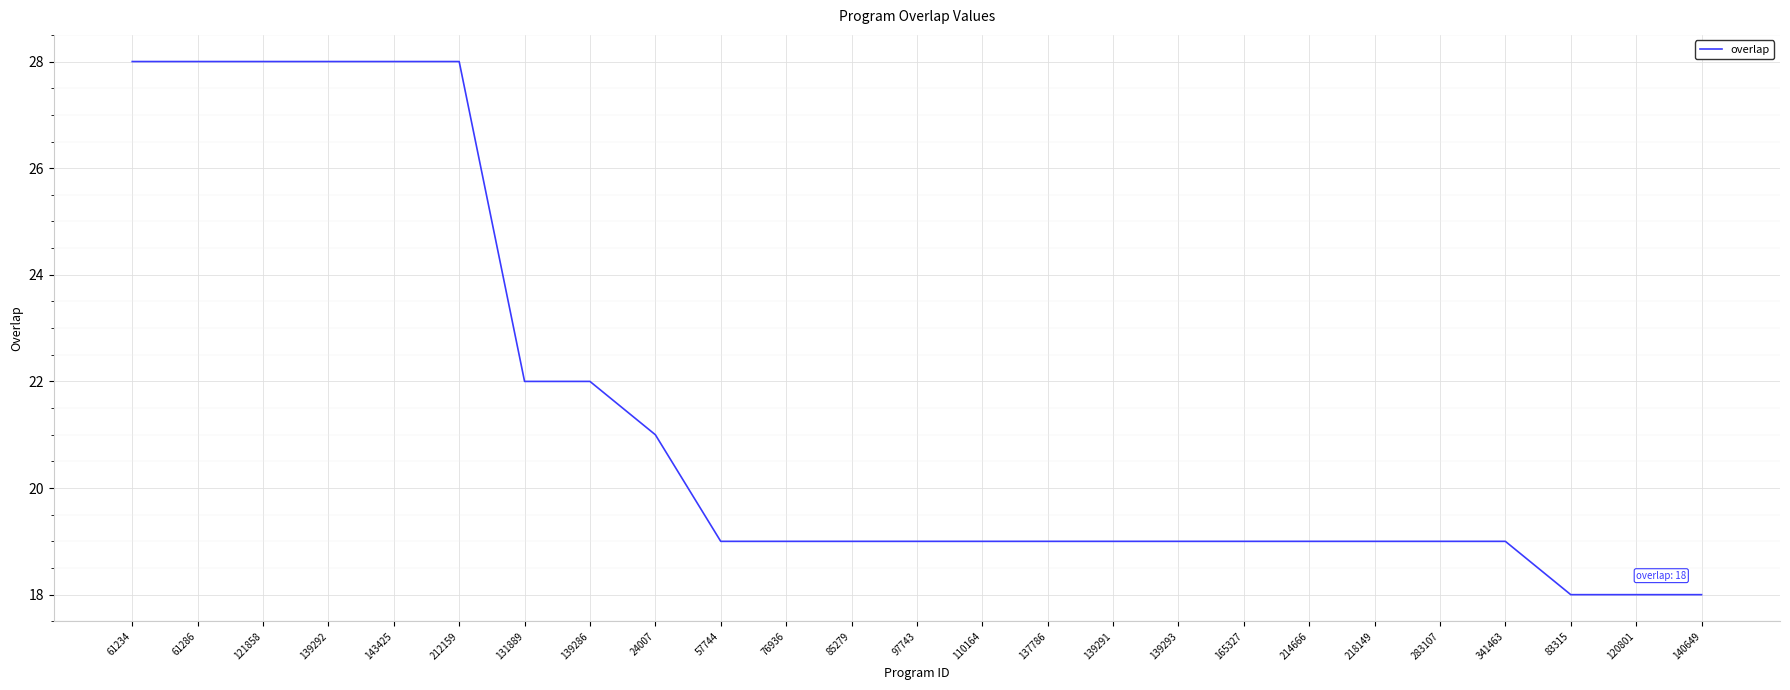

Reading left to right, transcribe all the data shown in this chart.

28	28	28	28	28	28	22	22	21	19	19	19	19	19	19	19	19	19	19	19	19	19	18	18	18